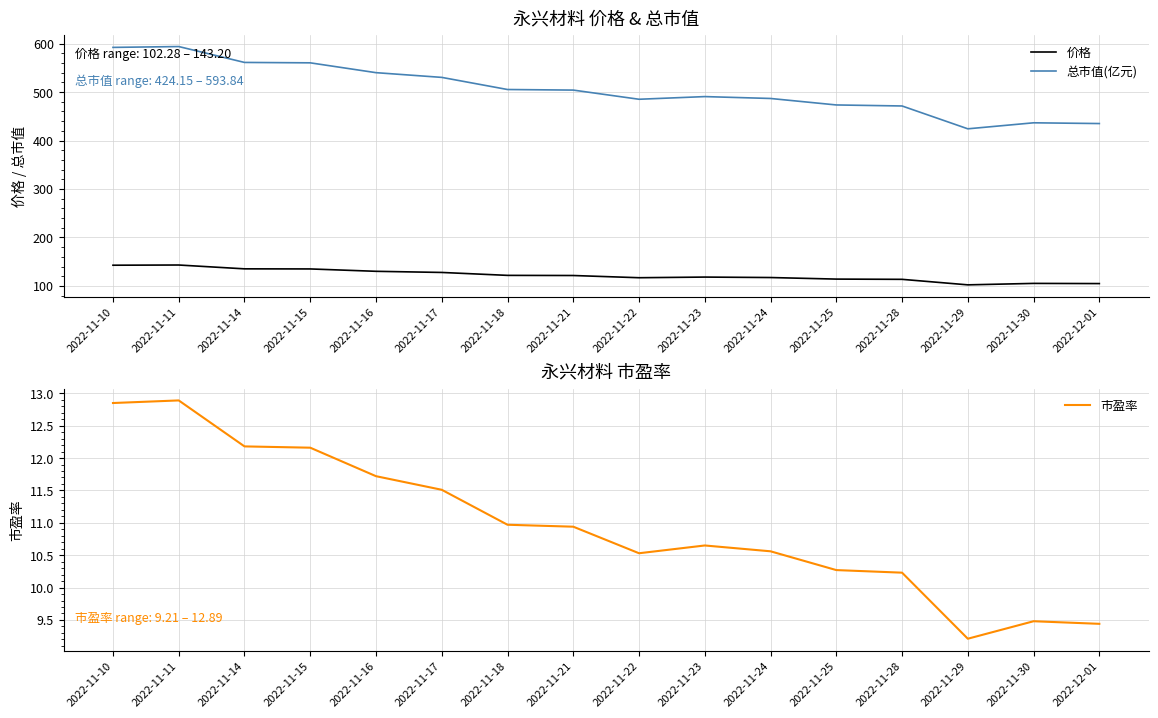

Is this an area chart (filled region under the line)?

No